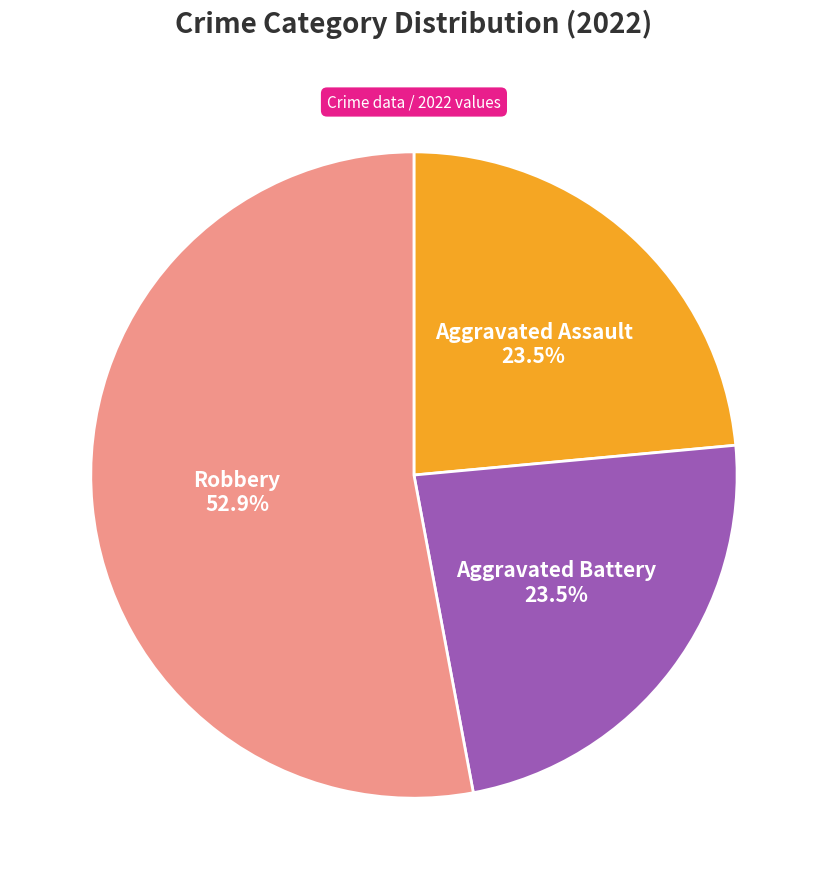

How many slices are in this pie chart?

3